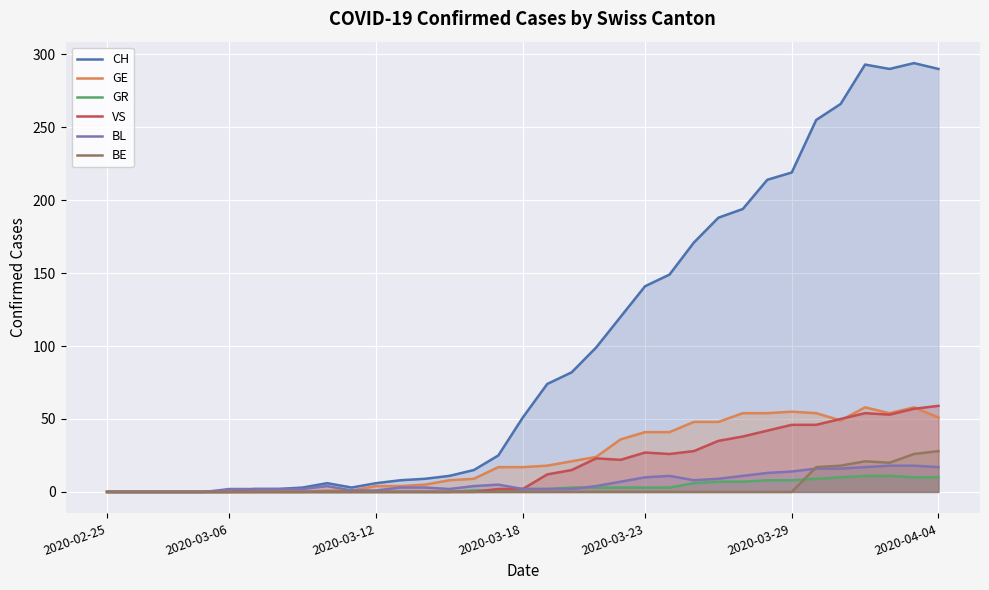

What is the average value of the VS series?

18